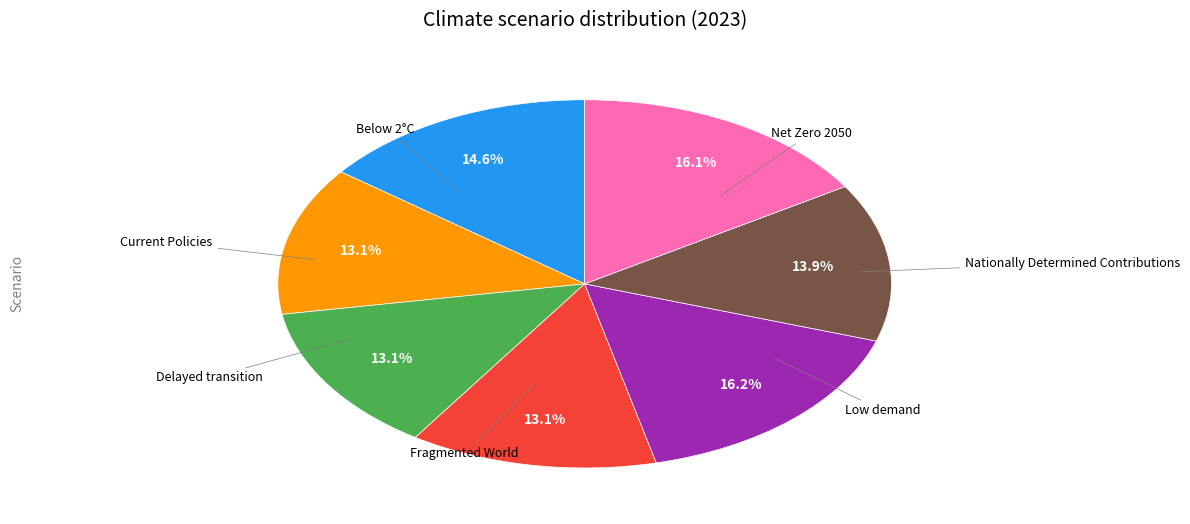

Is there any slice that represents more than half of the pie?

No